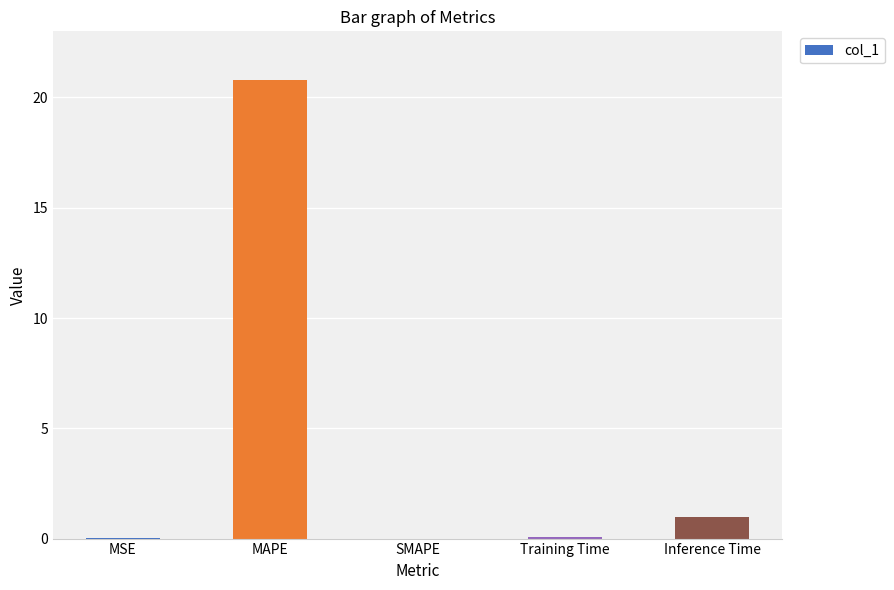

Which label corresponds to the largest value in the chart?

MAPE